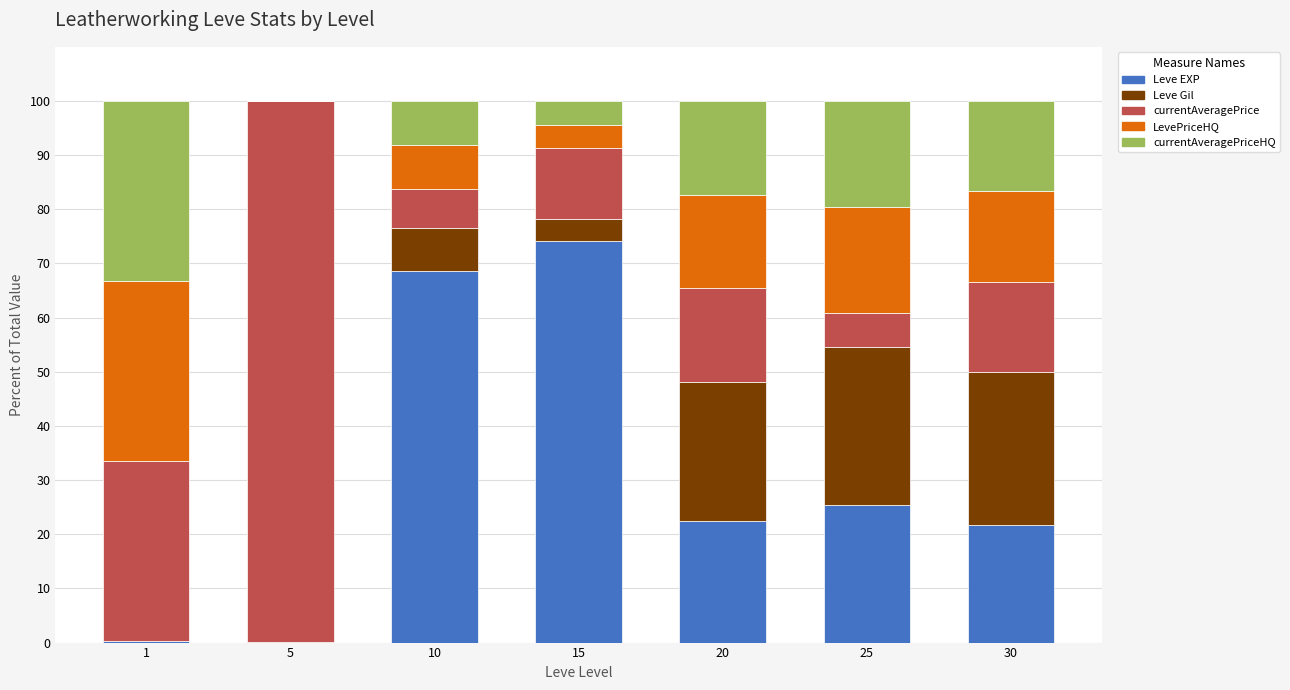

What is the difference between the second highest and minimum values in the currentAveragePrice series?

27.1